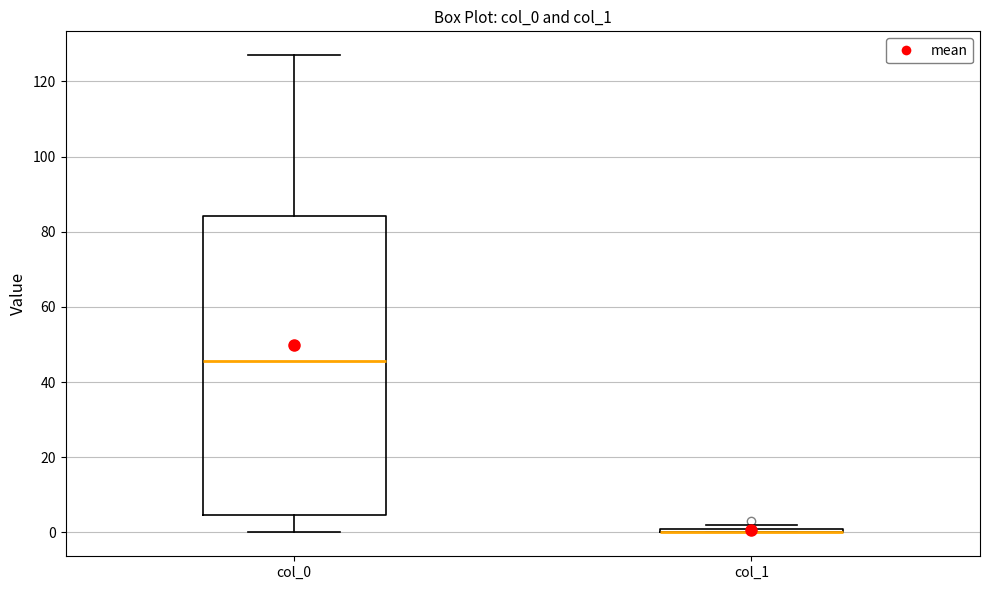

Which box is the tallest, from its lower edge to its upper edge?

col_0